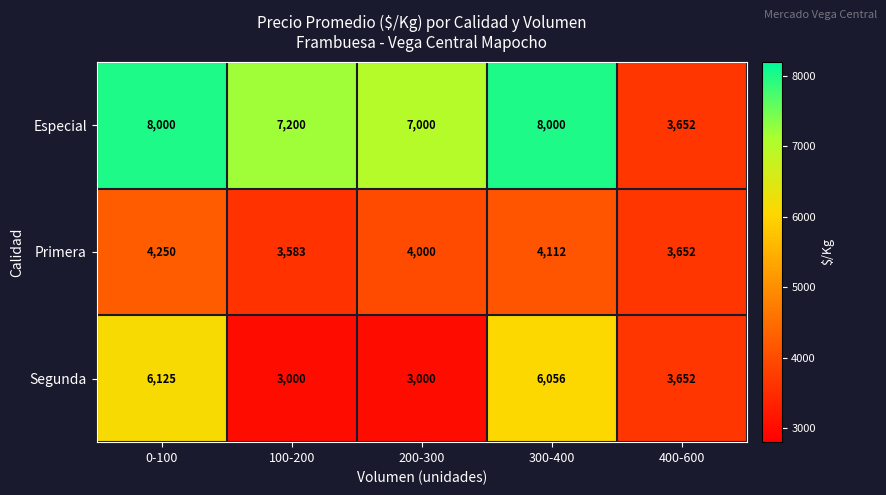

Which series has the largest range (max minus min)?

Especial